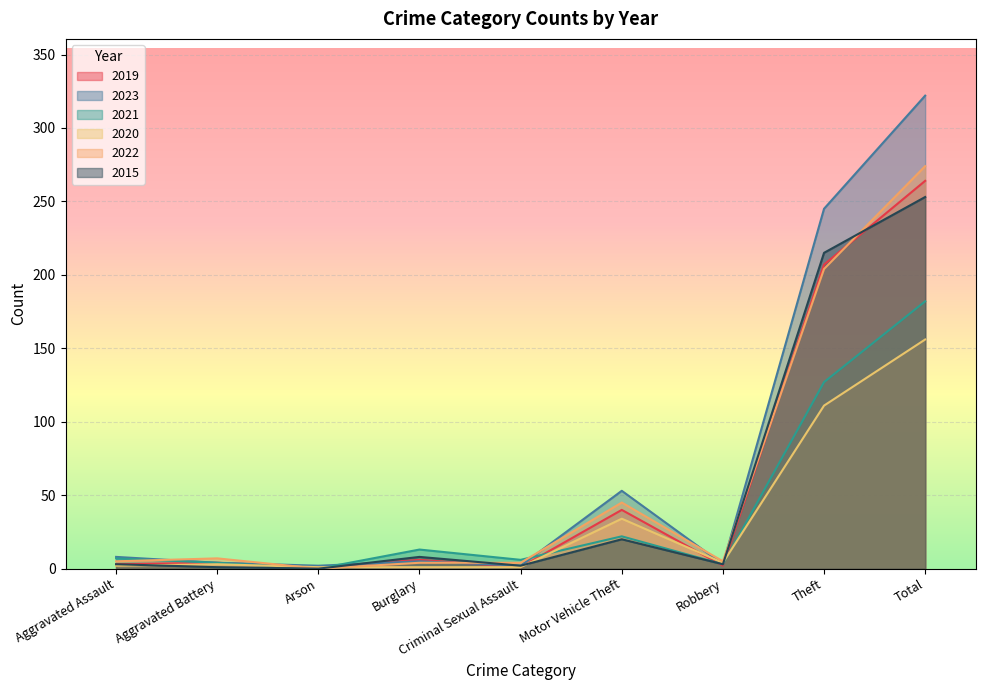

The value of 2022 at Total is 274. True or false?

True